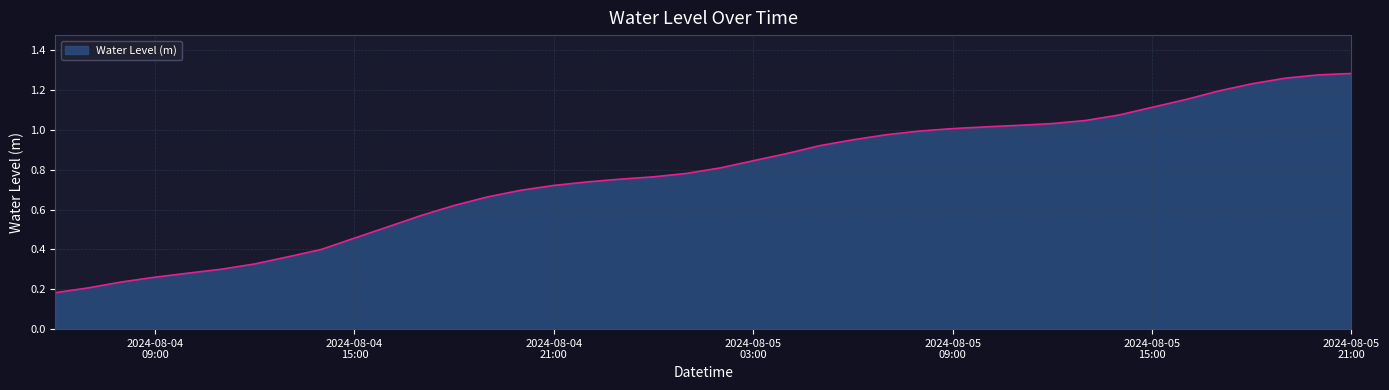

True or false: there are more than 2 points higher than both neighbors.

False